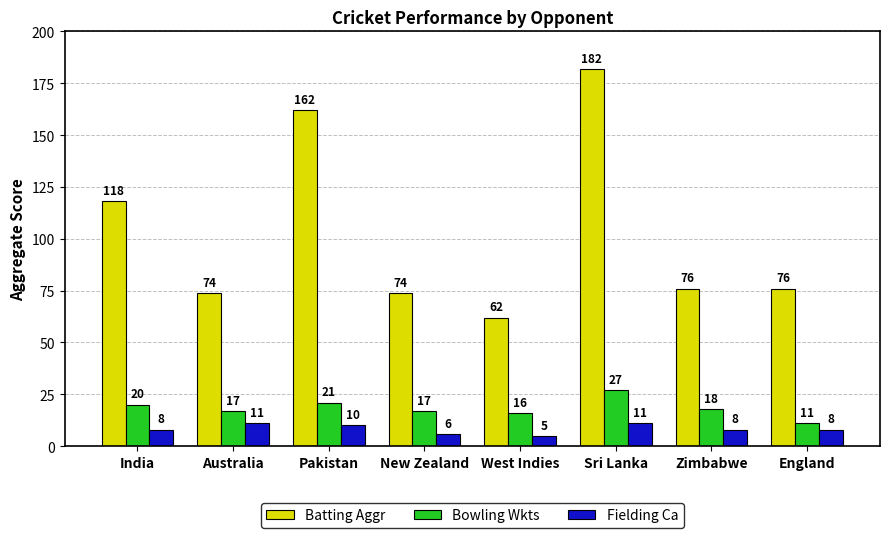

Reading left to right, what are all the values shown in this chart?

Batting Aggr: India=118	Australia=74	Pakistan=162	New Zealand=74	West Indies=62	Sri Lanka=182	Zimbabwe=76	England=76
Bowling Wkts: India=20	Australia=17	Pakistan=21	New Zealand=17	West Indies=16	Sri Lanka=27	Zimbabwe=18	England=11
Fielding Ca: India=8	Australia=11	Pakistan=10	New Zealand=6	West Indies=5	Sri Lanka=11	Zimbabwe=8	England=8